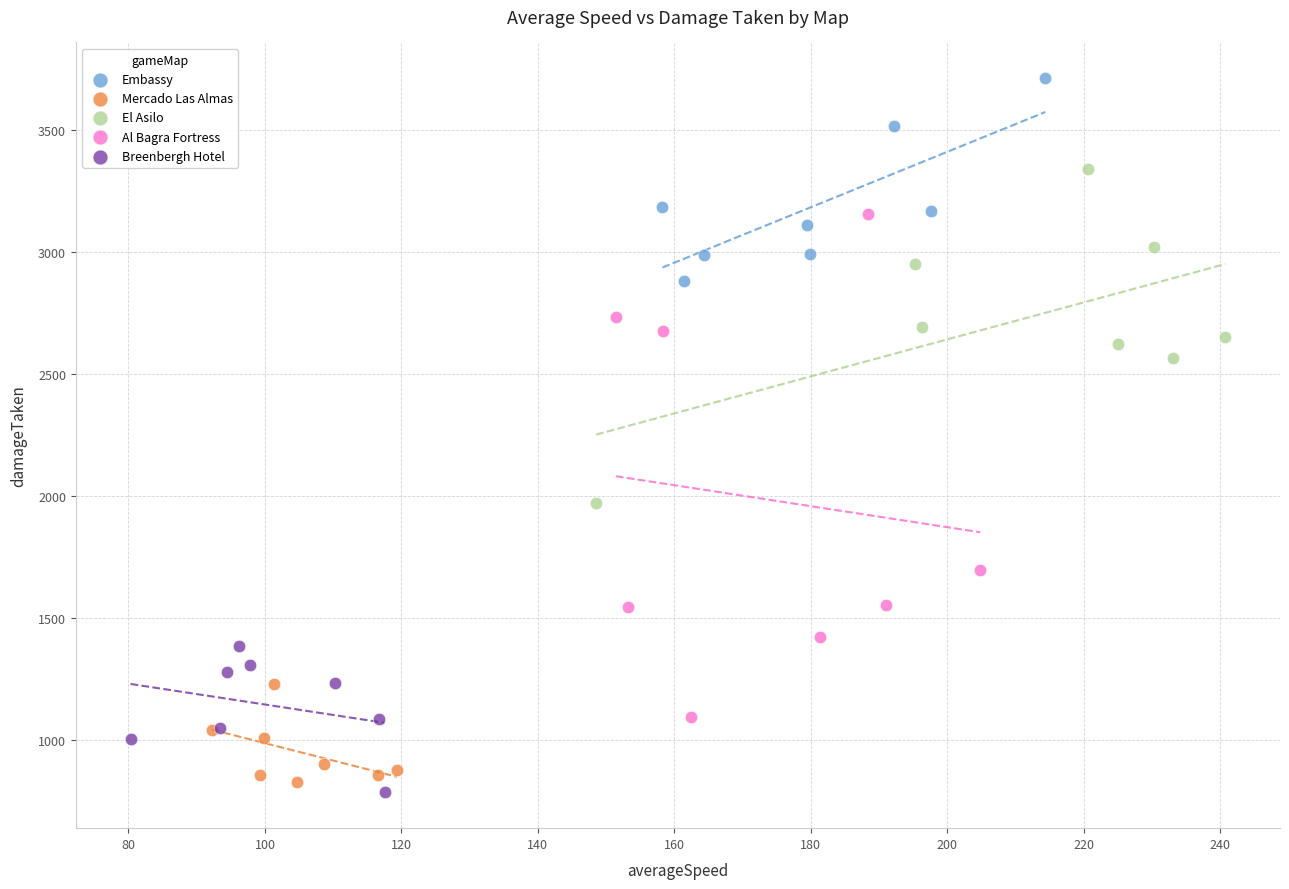

What are all the series names shown in the legend?

Embassy, Mercado Las Almas, El Asilo, Al Bagra Fortress, Breenbergh Hotel